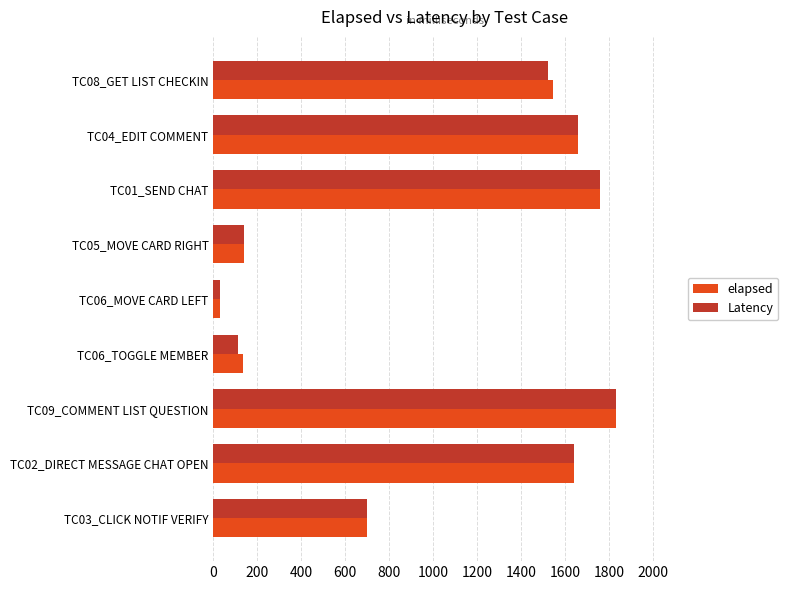

At how many categories does at least one series exceed 1071?

5